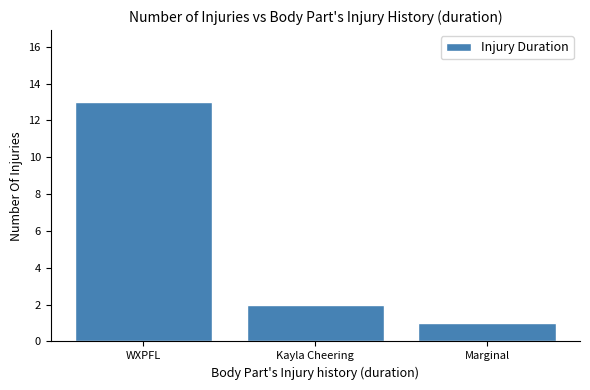

What is the maximum value shown in the chart?

13